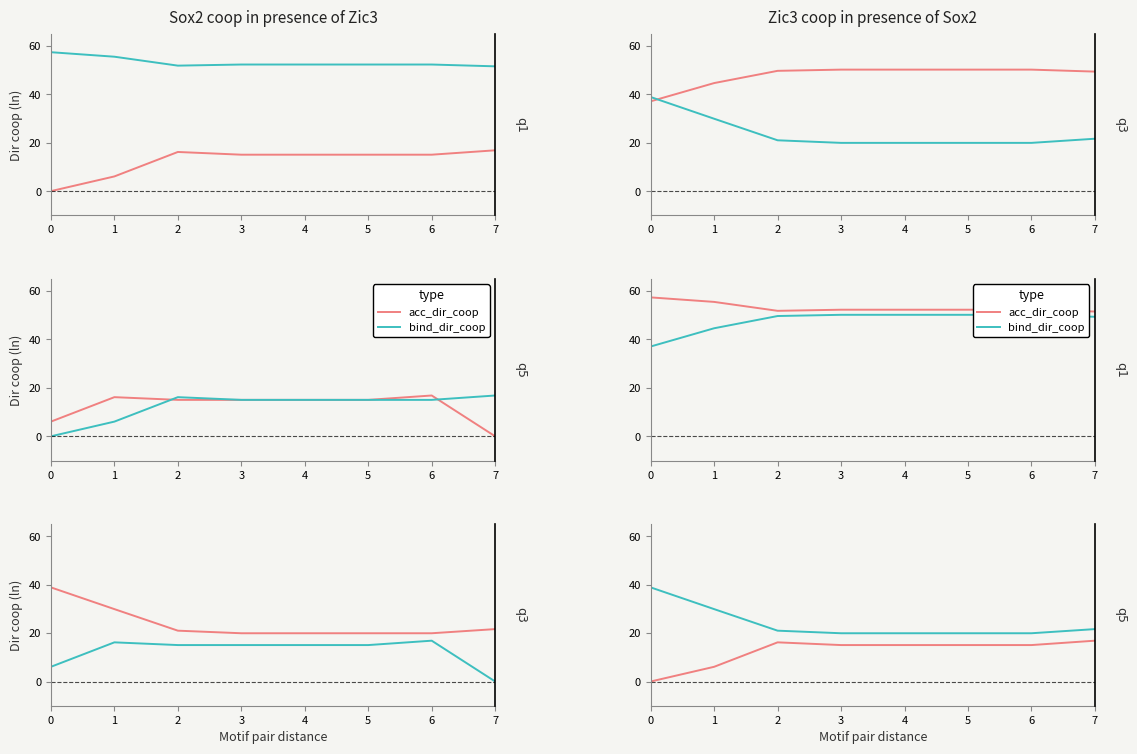

Where is acc_dir_coop nearest to the value 8?

1